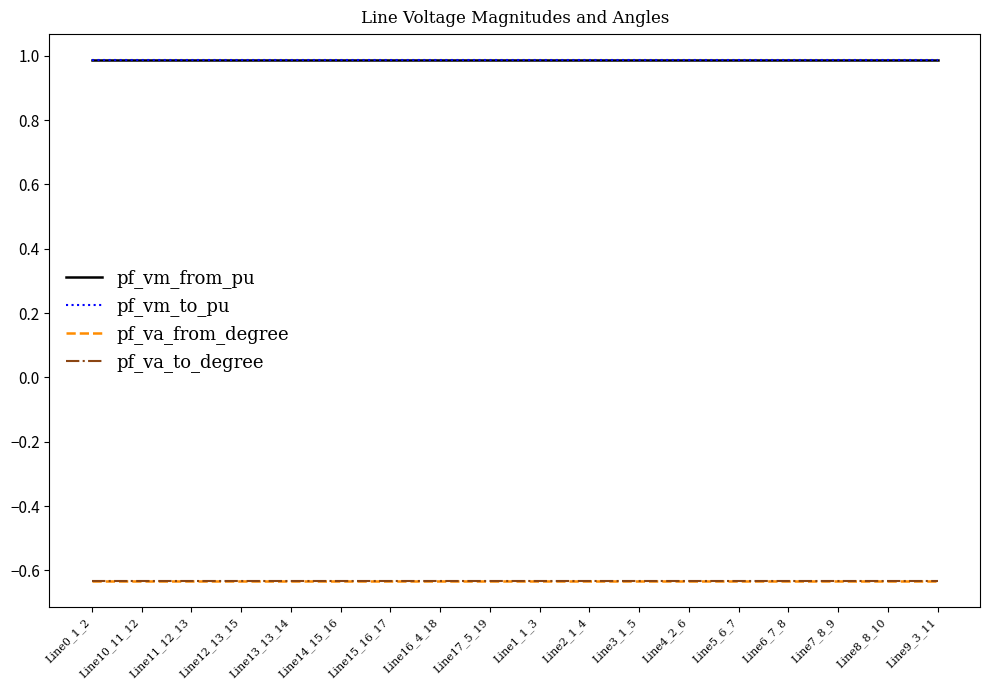

What is the highest value of the pf_va_from_degree series?

-0.6